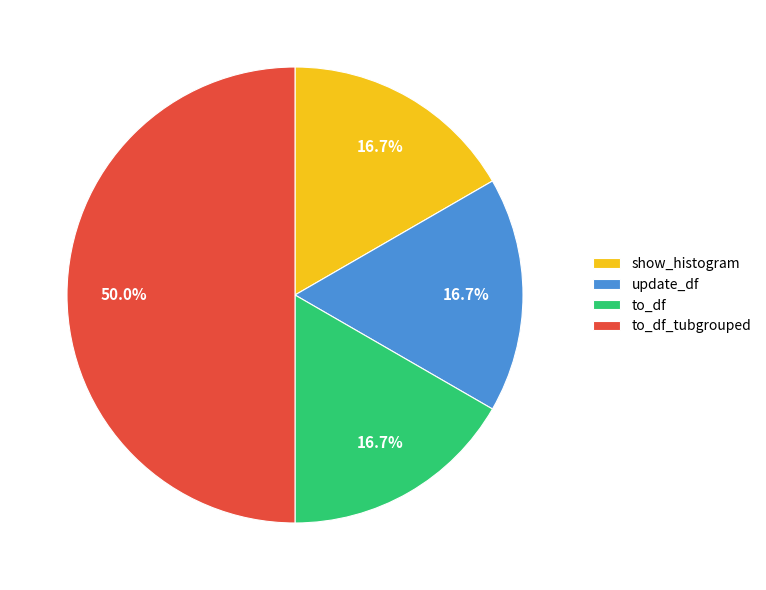

Which category has the biggest portion of the pie?

to_df_tubgrouped